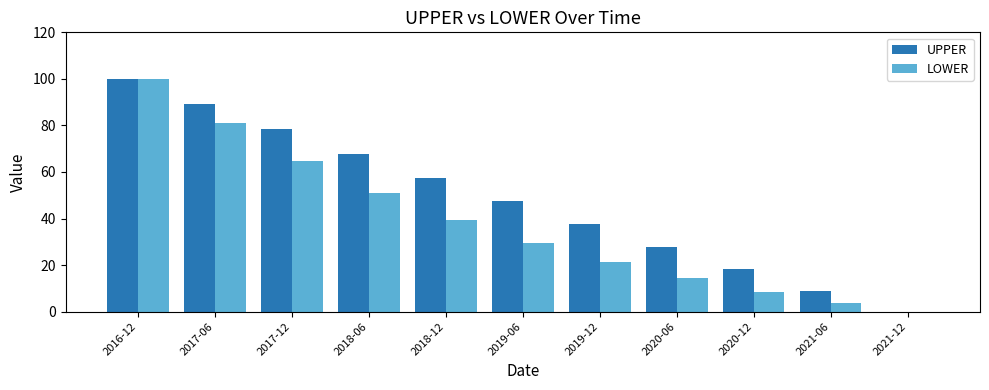

What is the sum of all UPPER values?

532.8